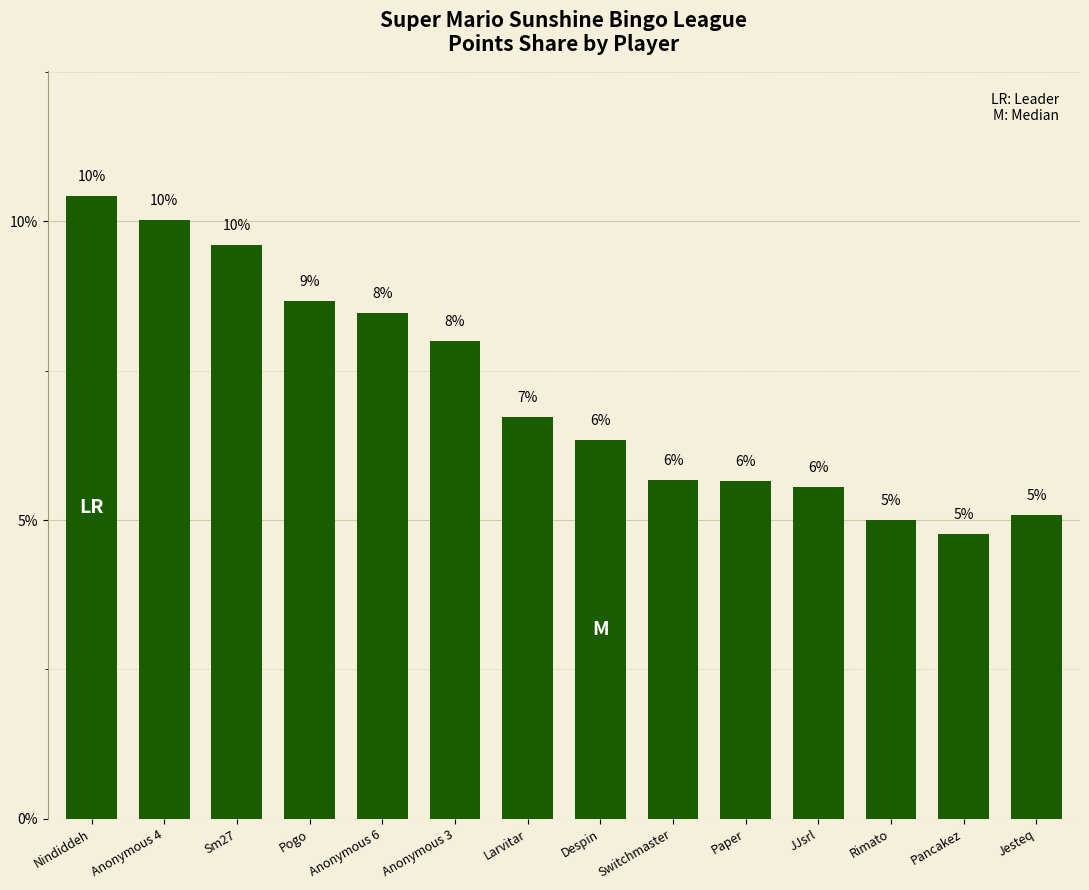

Reading left to right, extract all data points from this chart.

0.1	0.1	0.1	0.1	0.1	0.1	0.1	0.1	0.1	0.1	0.1	0.1	0.0	0.1